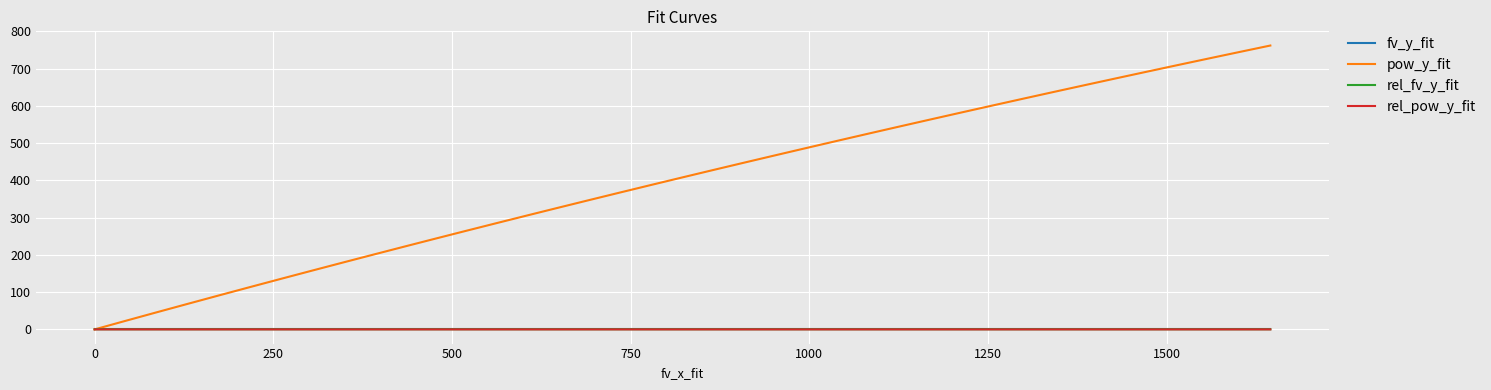

Which series has the widest spread of values?

pow_y_fit